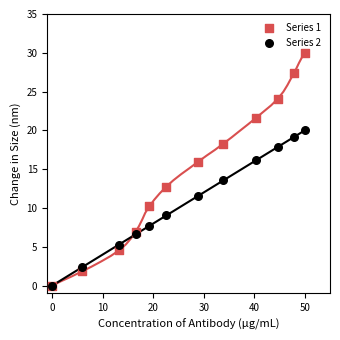

Which series has the widest spread of Y values?

Series 1